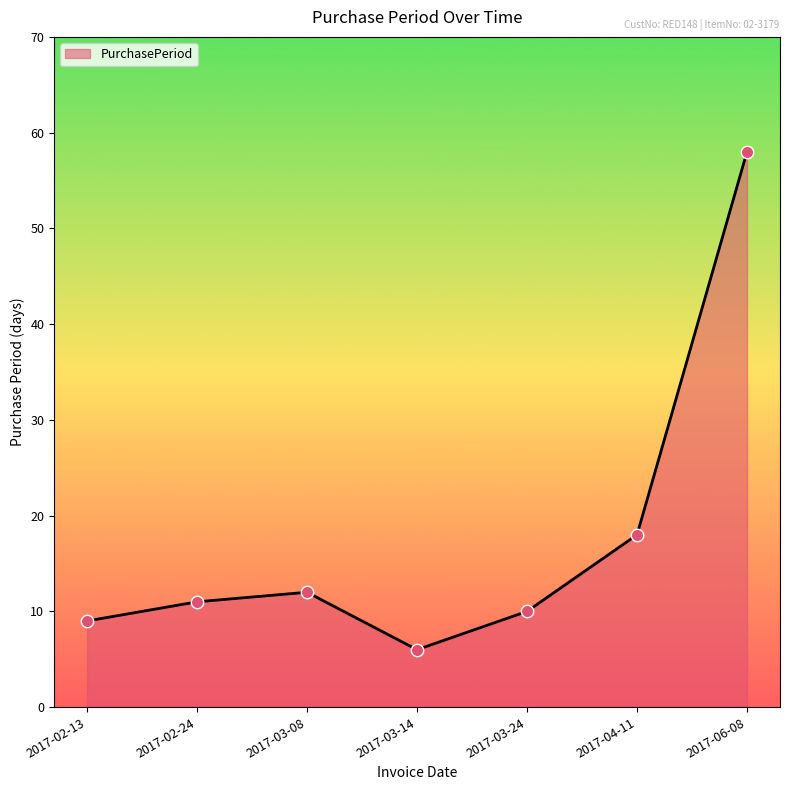

What is the change in value from 2017-02-13 to 2017-03-24?

+1